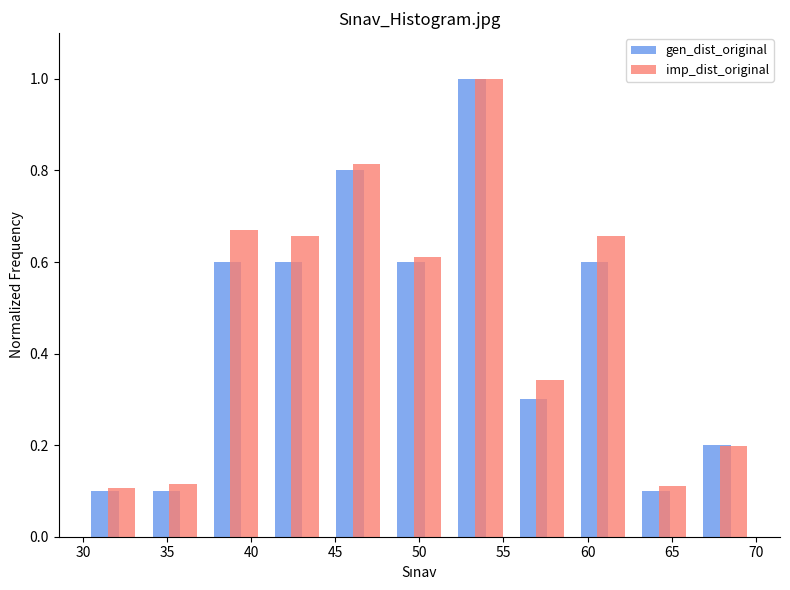

What is the height of the imp_dist_original bar covering 41.0 to 44.5 on the x-axis? Neither the bar edges nor the heights are printed on the chart, so give them approximately, as read against the axes.

0.66